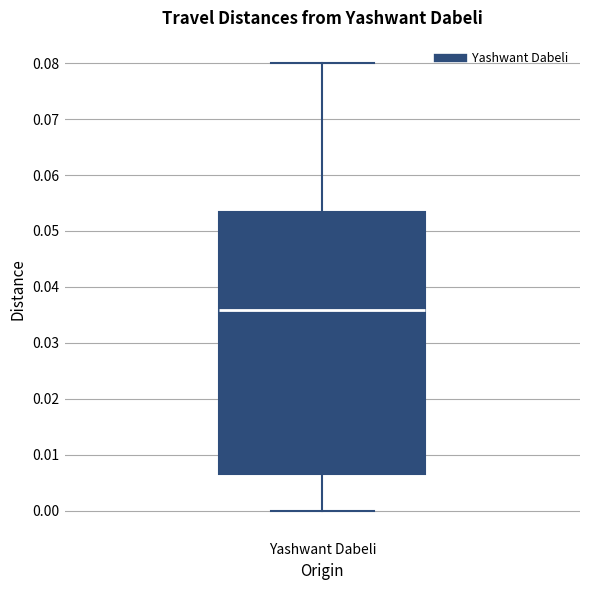

Read this box plot against the y-axis: the position of the median line, the range covered by the box, and the ends of both whiskers. The values are not printed on the chart, so give them approximately, as read against the axis.

median 0.036, box 0.007 to 0.053, whiskers 0.000 to 0.080